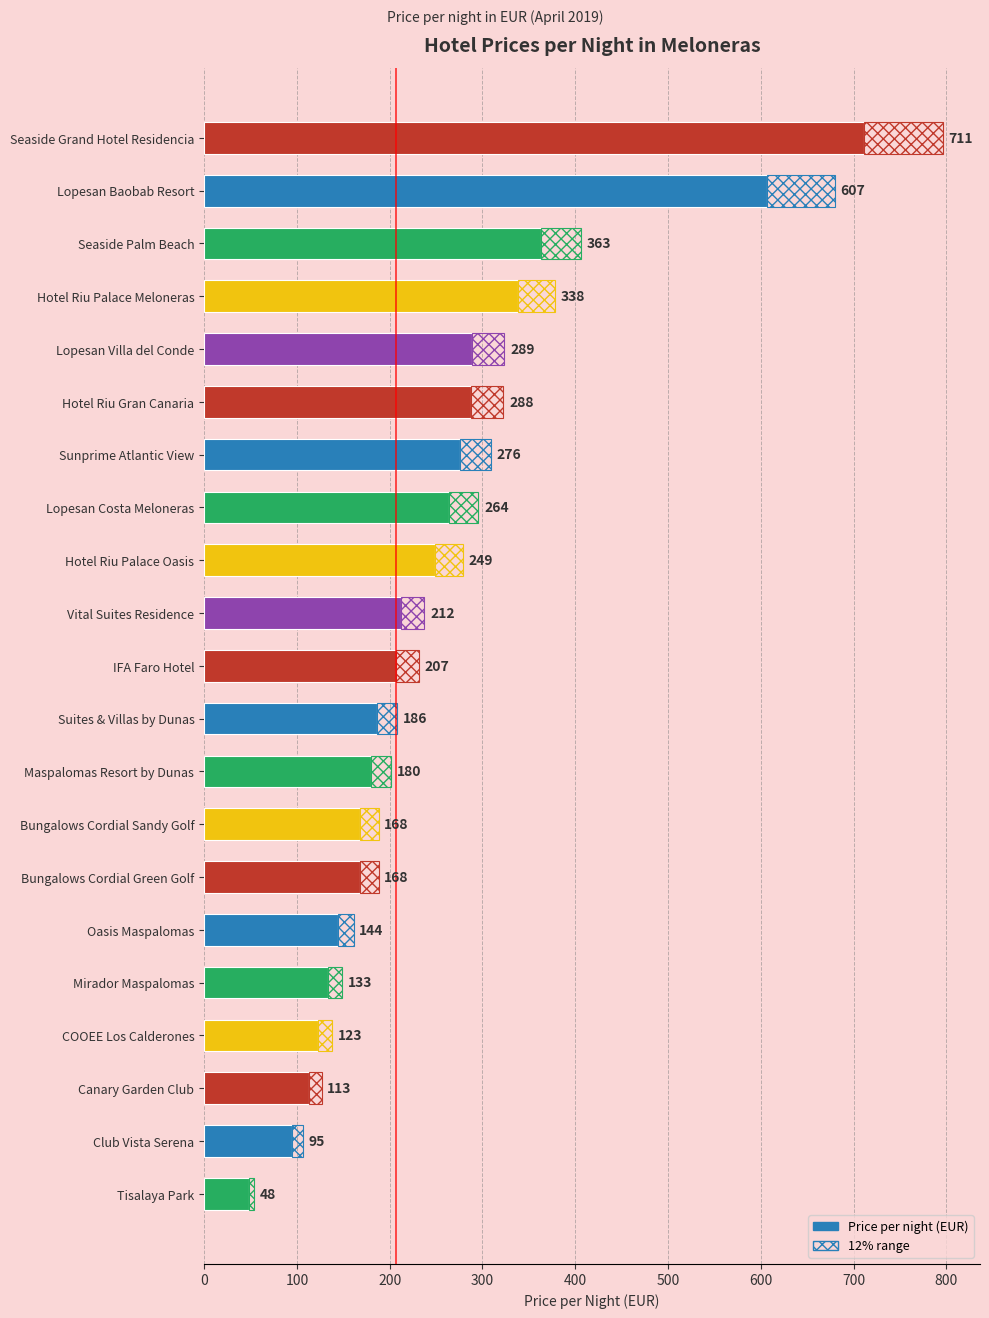

Are the bars grouped side by side (vs. stacked)?

No